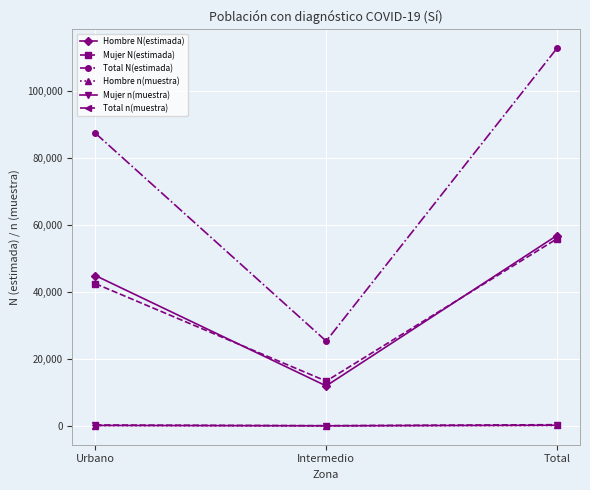

Is it true that Mujer N(estimada) equals 4708 at Intermedio?

False